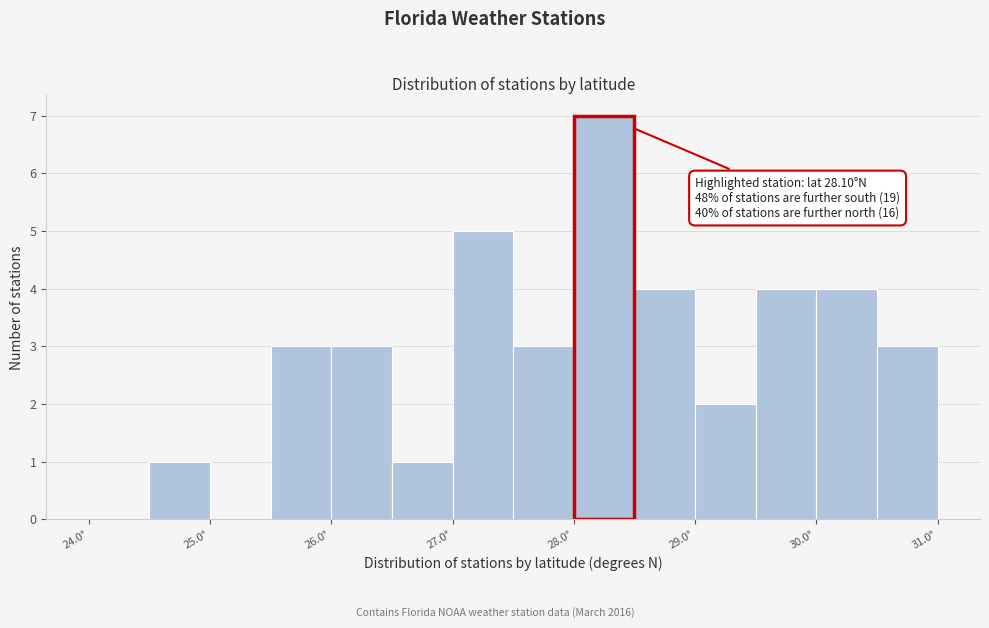

Which range on the x-axis has the tallest bar?

28.0 to 28.5